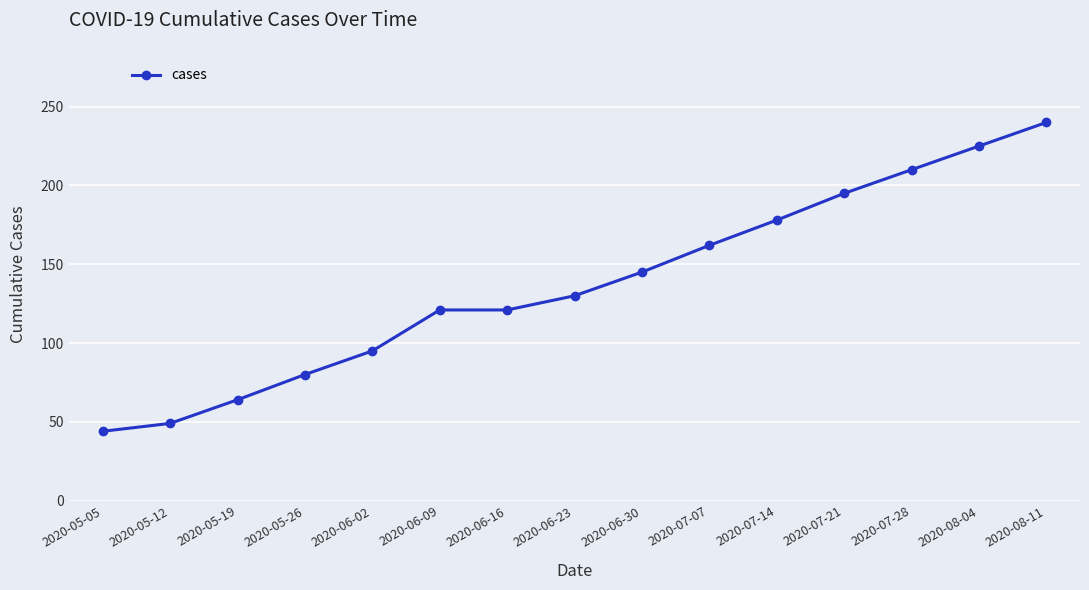

Reading right to left, transcribe all the data shown in this chart.

2020-08-11=240	2020-08-04=225	2020-07-28=210	2020-07-21=195	2020-07-14=178	2020-07-07=162	2020-06-30=145	2020-06-23=130	2020-06-16=121	2020-06-09=121	2020-06-02=95	2020-05-26=80	2020-05-19=64	2020-05-12=49	2020-05-05=44